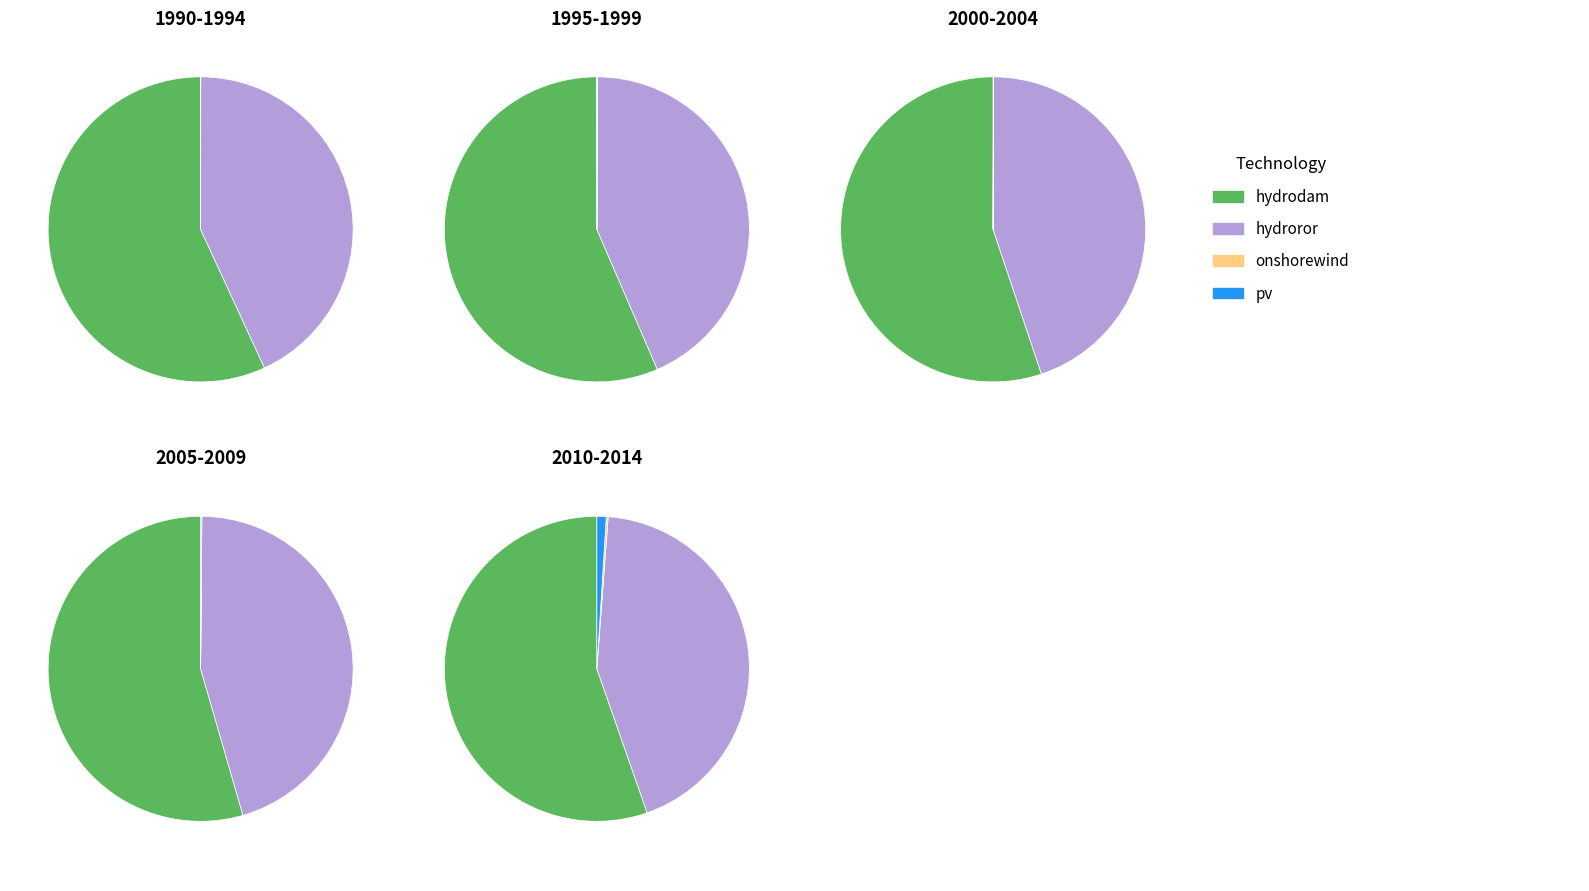

Rank the series by their maximum value, from lowest to highest.

conv_elec_onshorewind, conv_elec_pv, conv_elec_hydroror, conv_elec_hydrodam